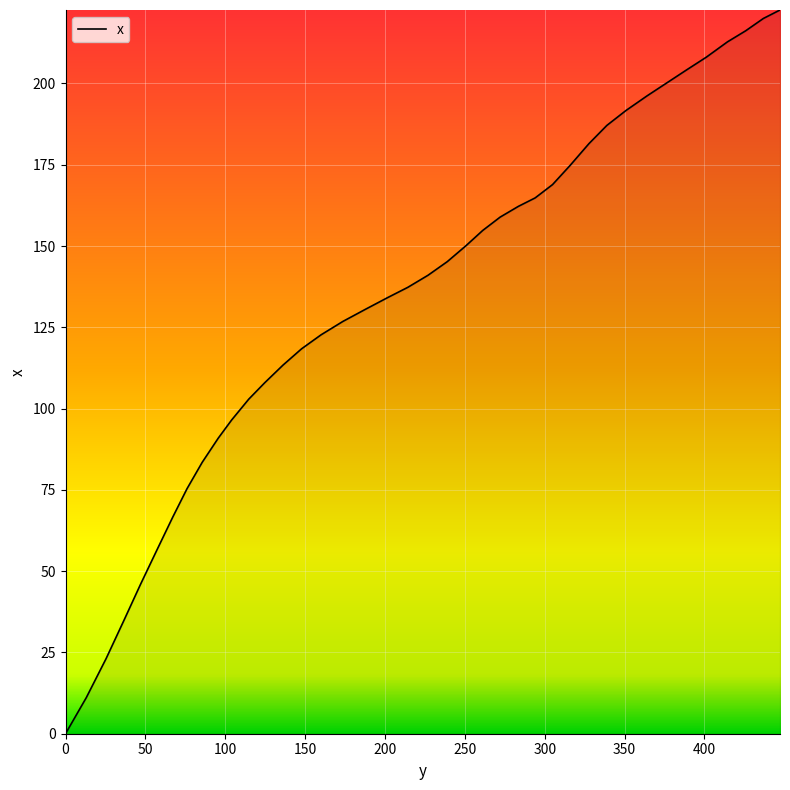

What is the greatest value displayed?

222.6